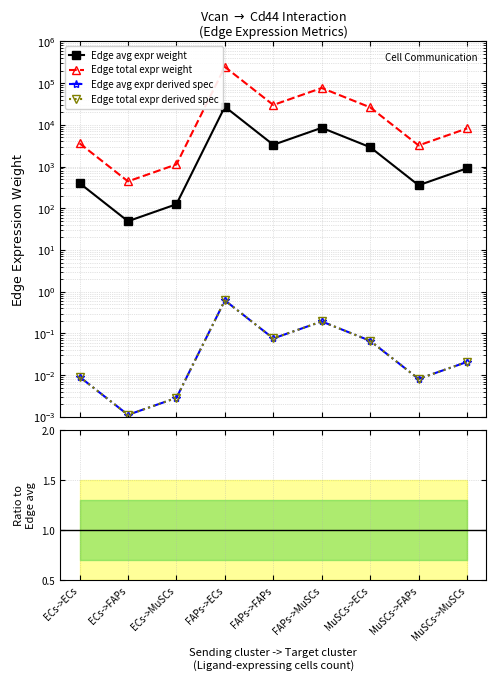

Where is the first local minimum for Edge avg expr derived spec?

ECs->FAPs